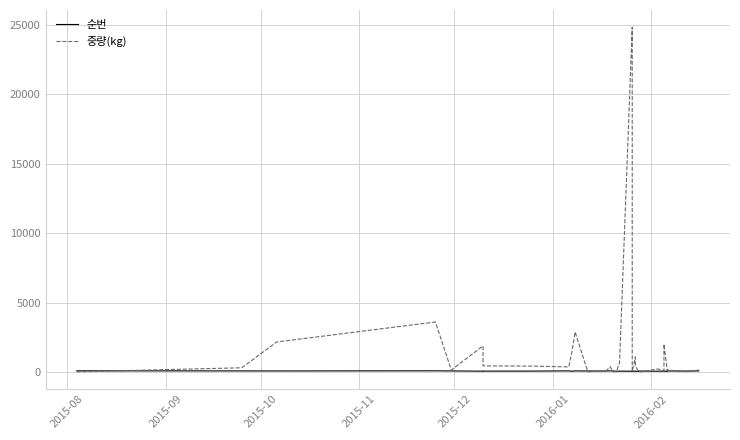

Rank the series by their maximum value, from highest to lowest.

중량(kg), 순번